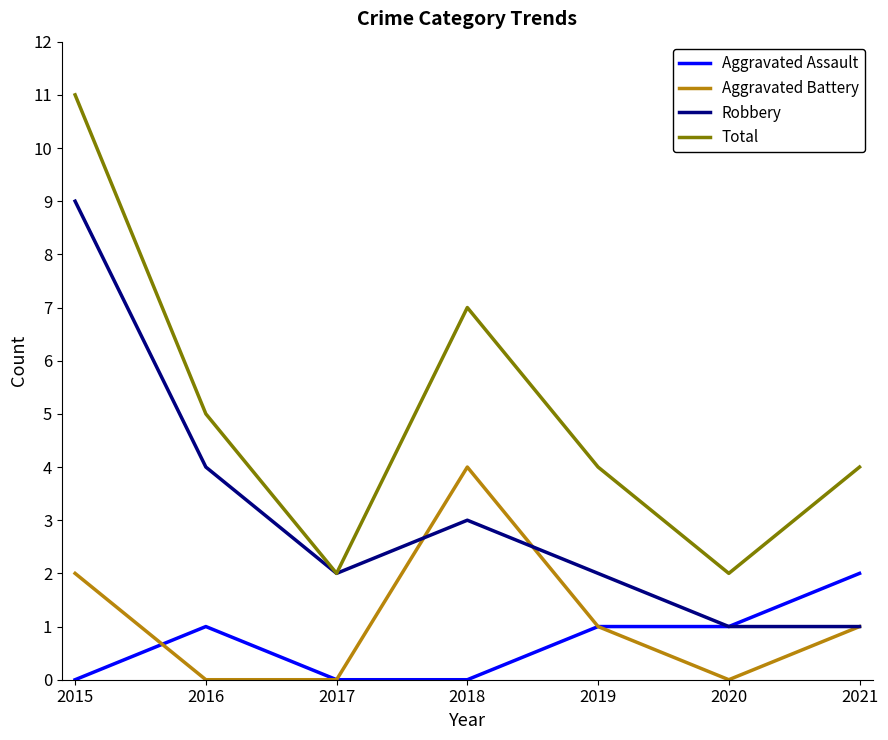

Where is the first local maximum for Aggravated Assault?

2016